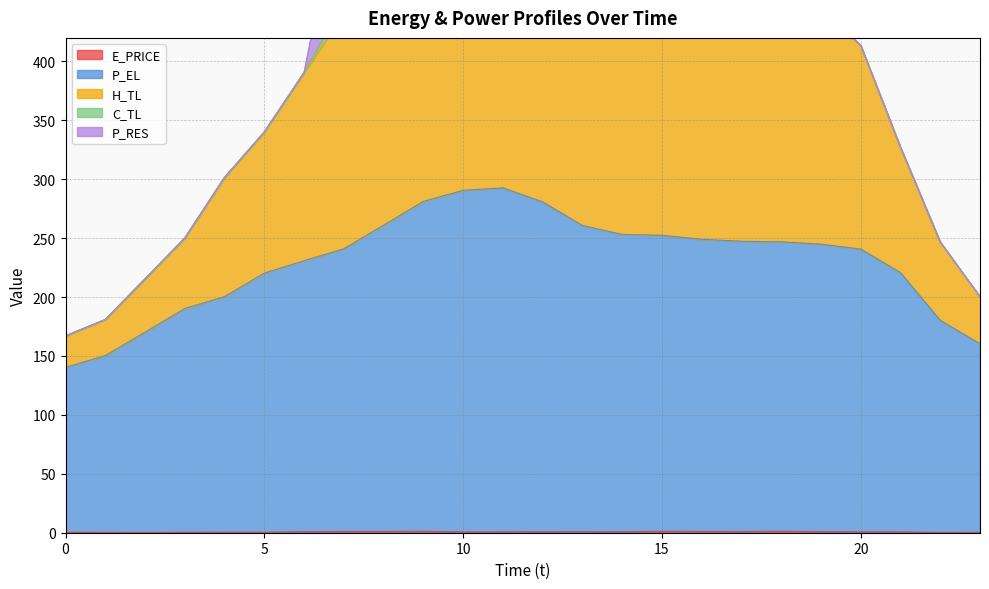

True or false: E_PRICE and P_EL cross at least once.

False